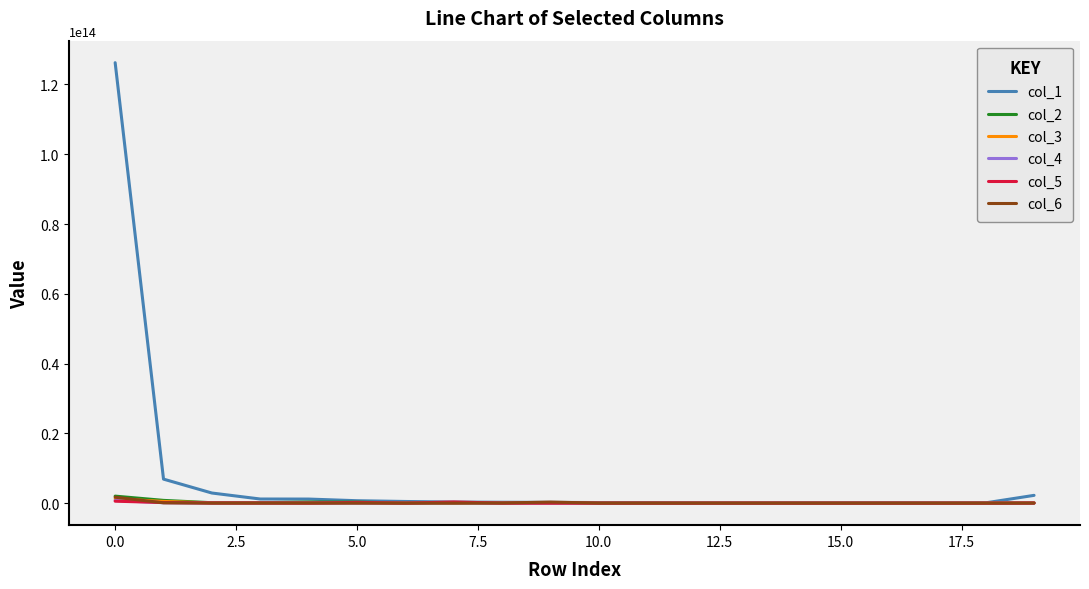

Which series has the largest total across all categories?

col_1